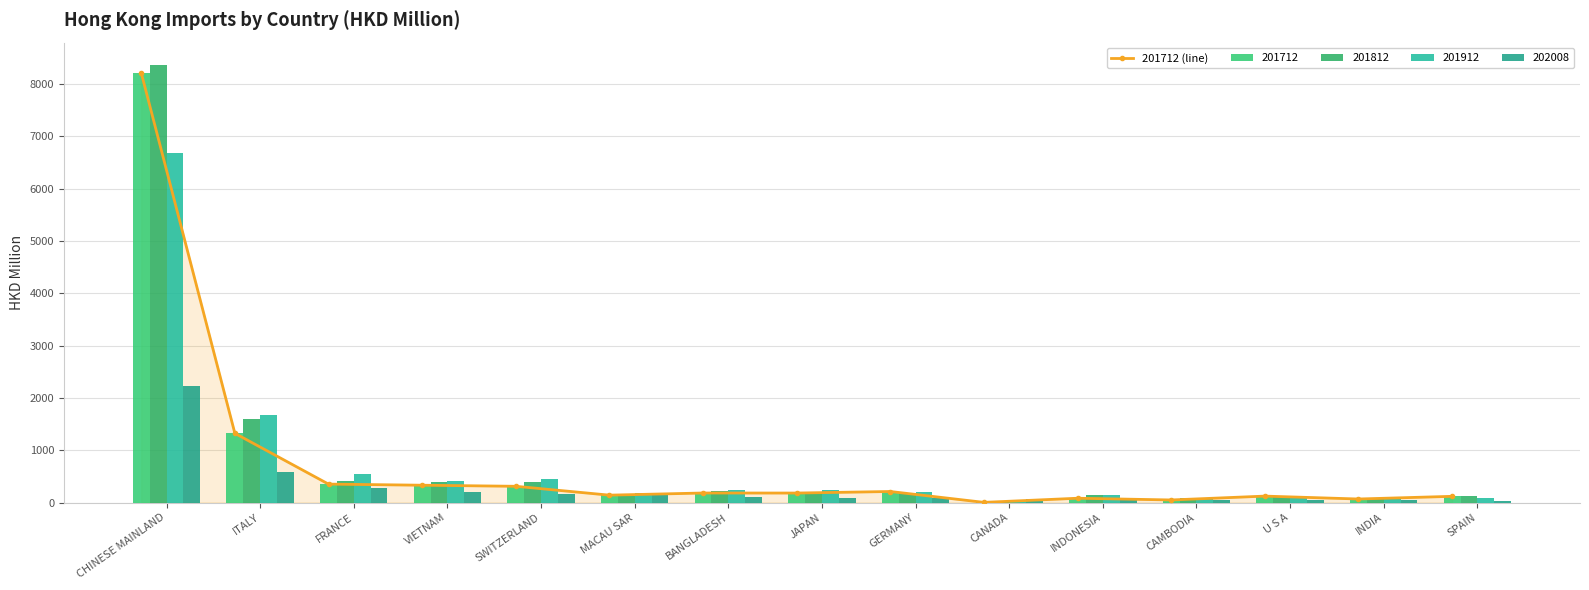

Are the bars horizontal?

No